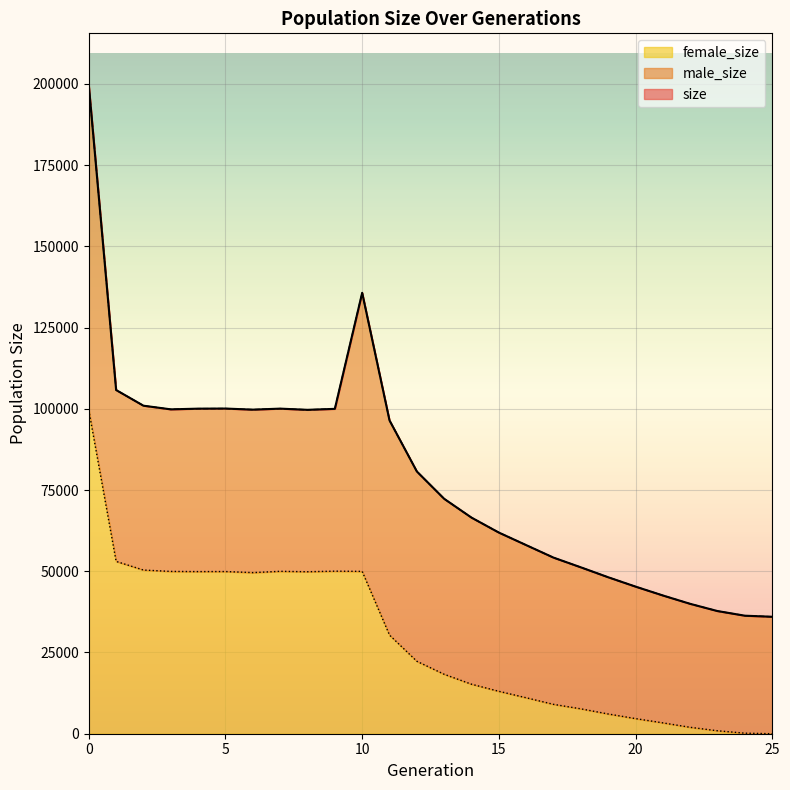

In size, how many points are lower than both neighbors (excluding endpoints)?

3